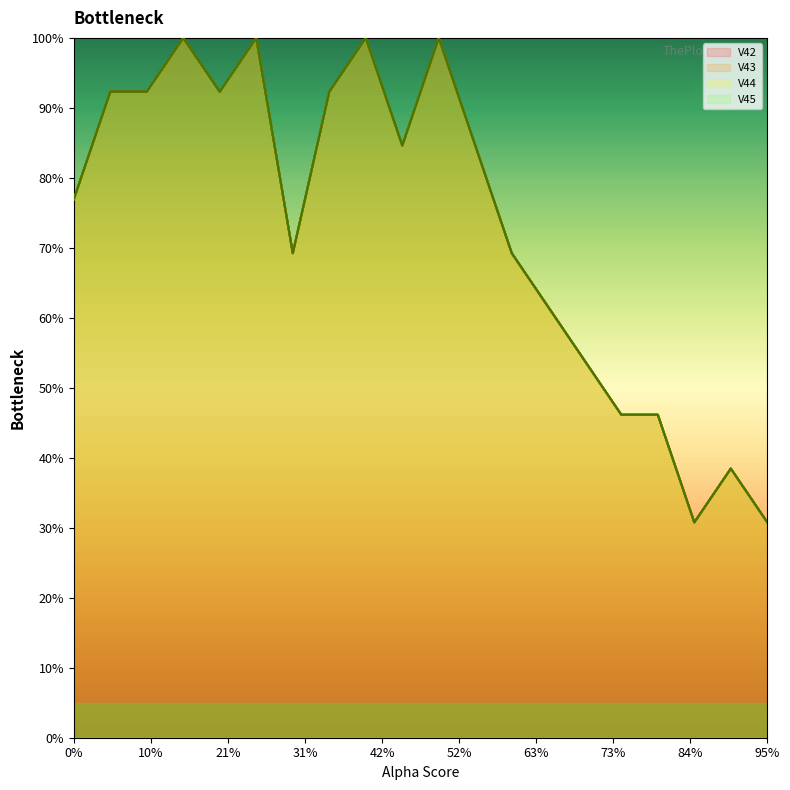

Which series has the largest total across all categories?

V42